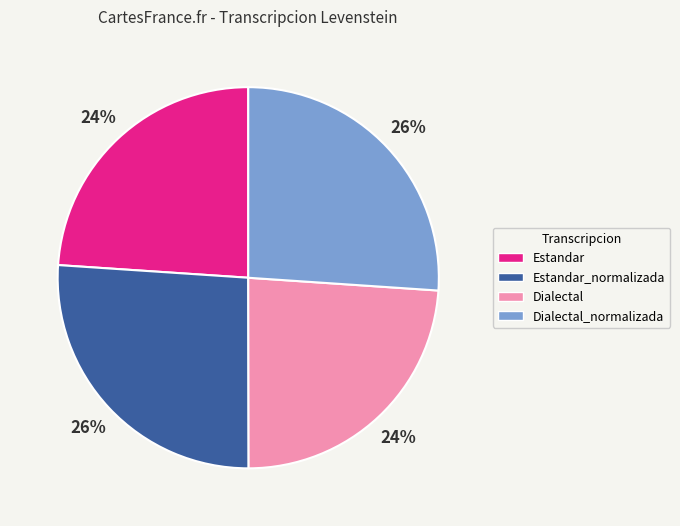

Combined, do Estandar_normalizada and Dialectal_normalizada account for over 50%?

Yes